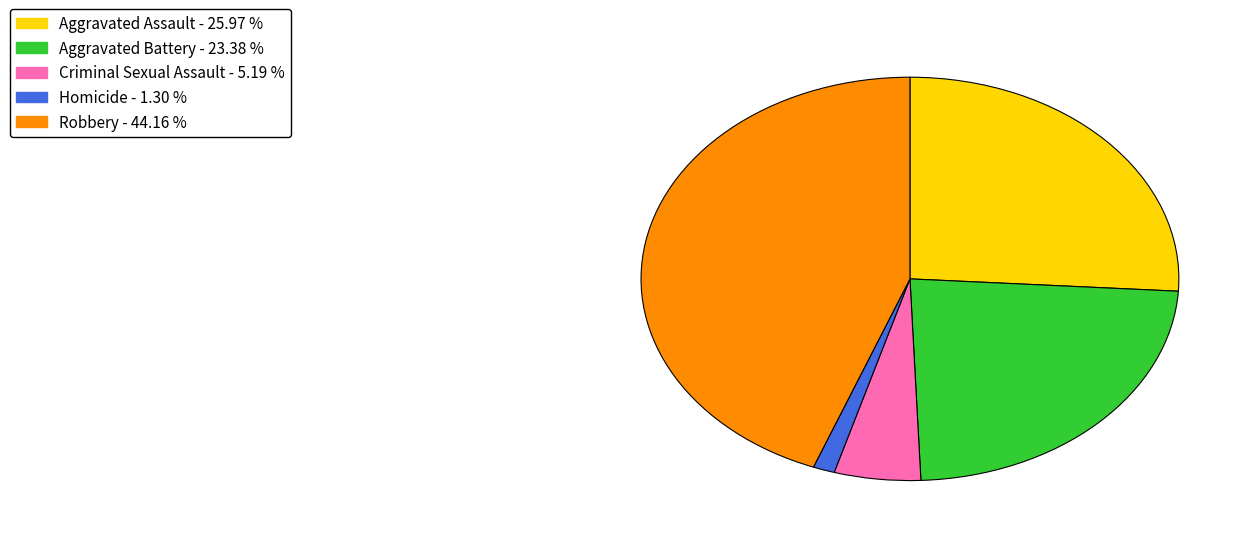

Is the sum of Robbery and Criminal Sexual Assault greater than half?

No